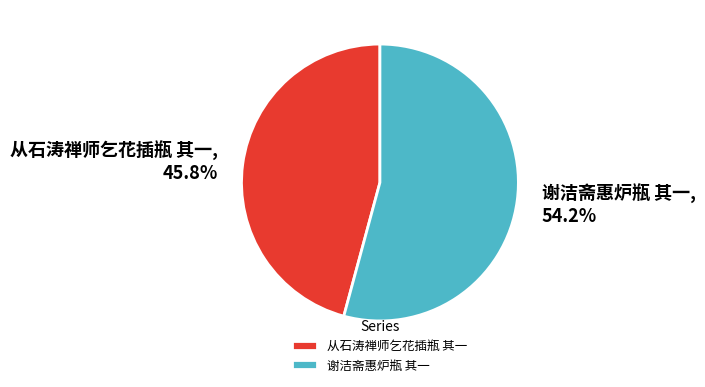

What percentage is the 从石涛禅师乞花插瓶 其一 slice, to the nearest percent?

46%